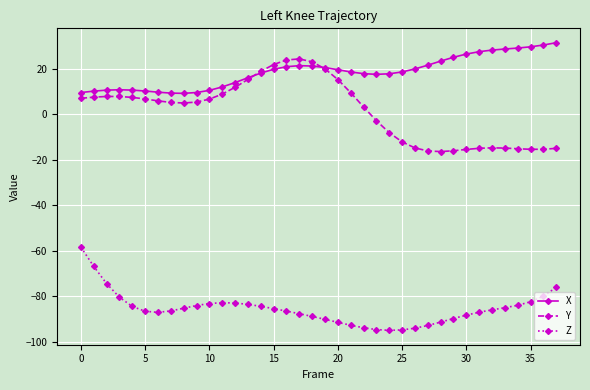

What is the value of the Y point at the 22nd from the left?

9.5